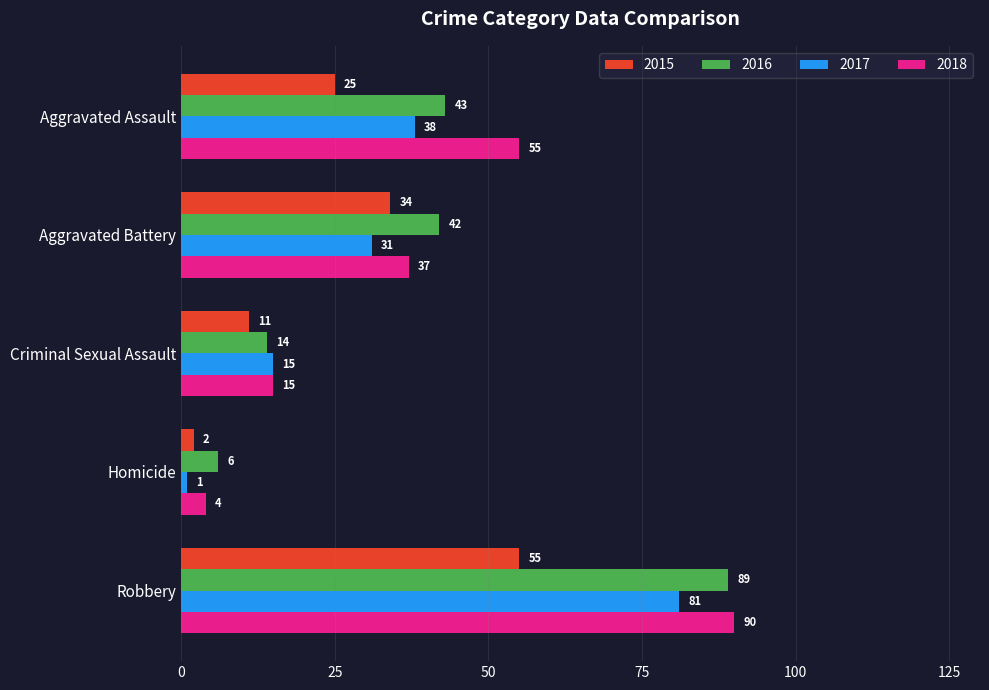

The value of 2015 at Aggravated Assault is 25. True or false?

True